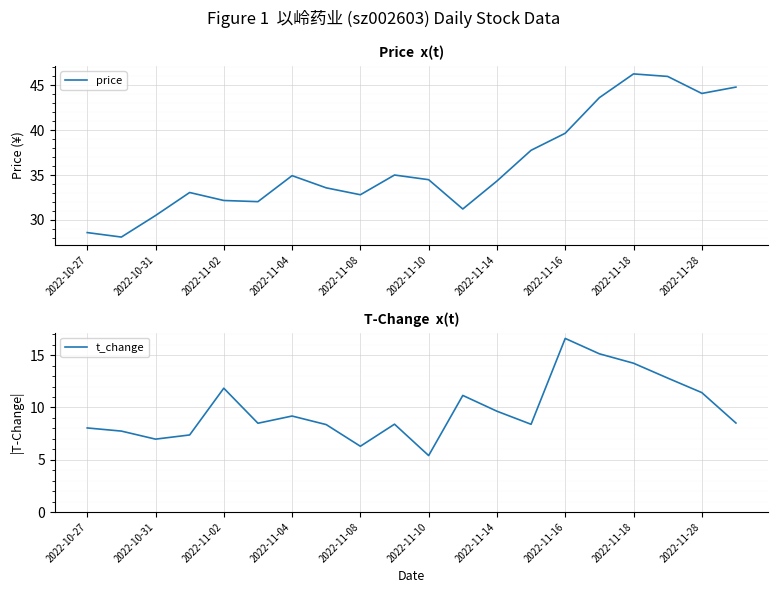

True or false: price has a value of 10.2 at 2022-11-04.

False